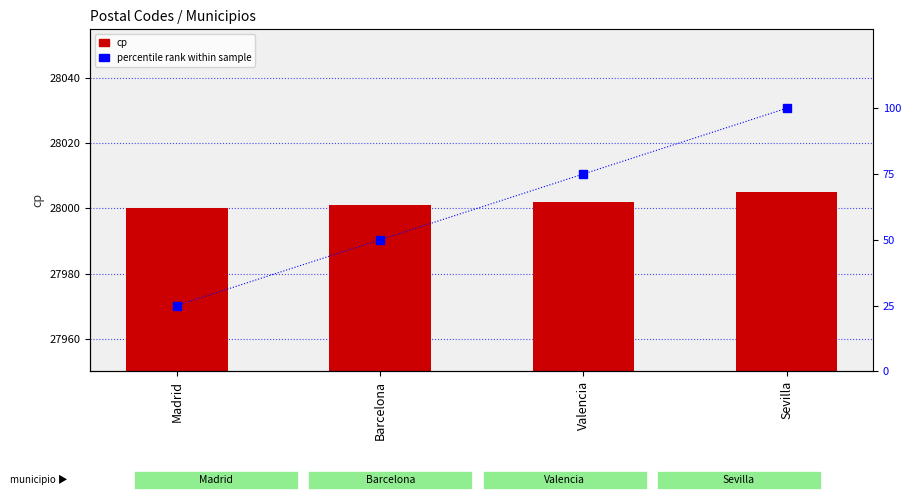

True or false: cp has a value of 10662 at Barcelona.

False